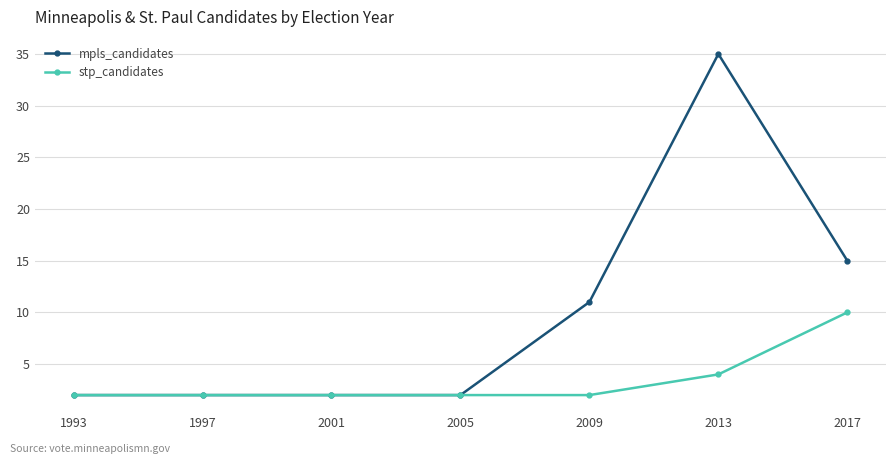

What is the minimum value shown in the chart?

2